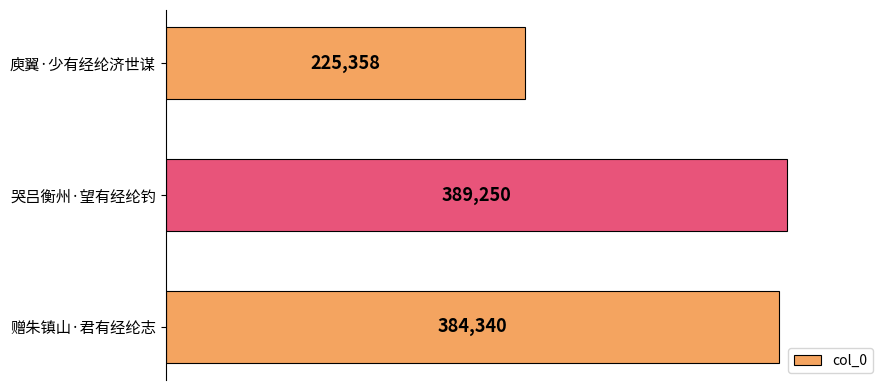

Is it true that the value at 赠朱镇山·君有经纶志 is 384340?

True